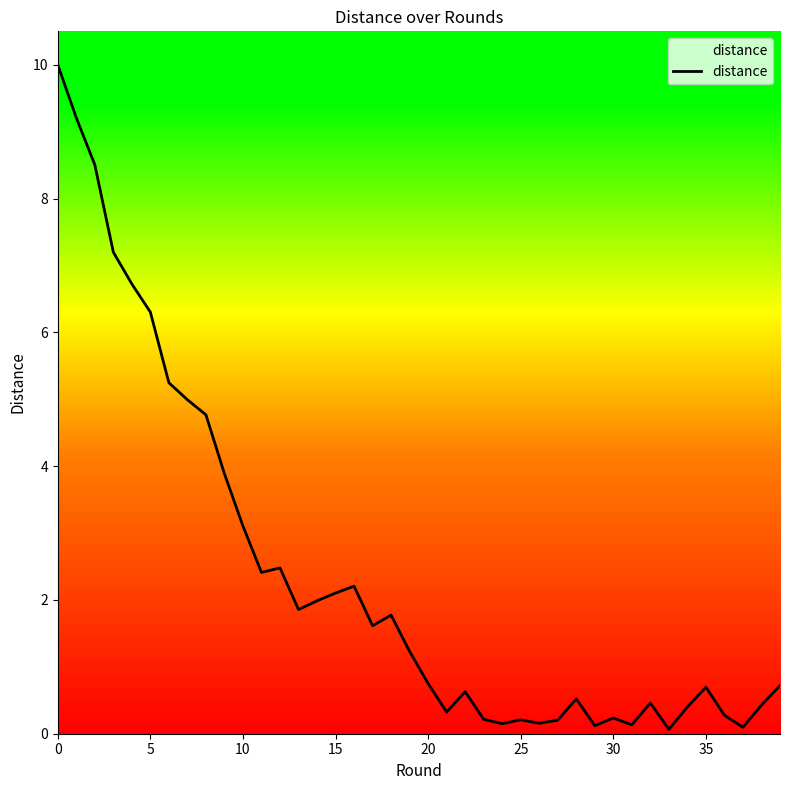

What is the maximum value shown in the chart?

10.0